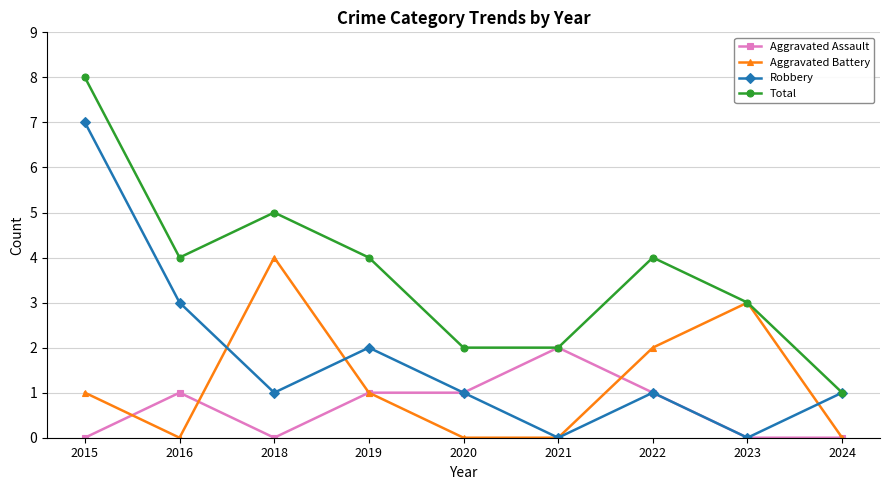

What is the difference between the Total values at 2024 and 2022?

3